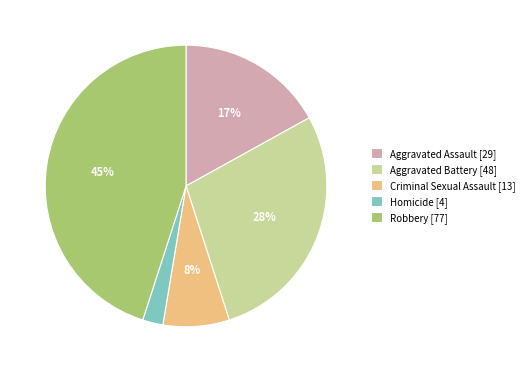

Count the number of slices in the pie.

5